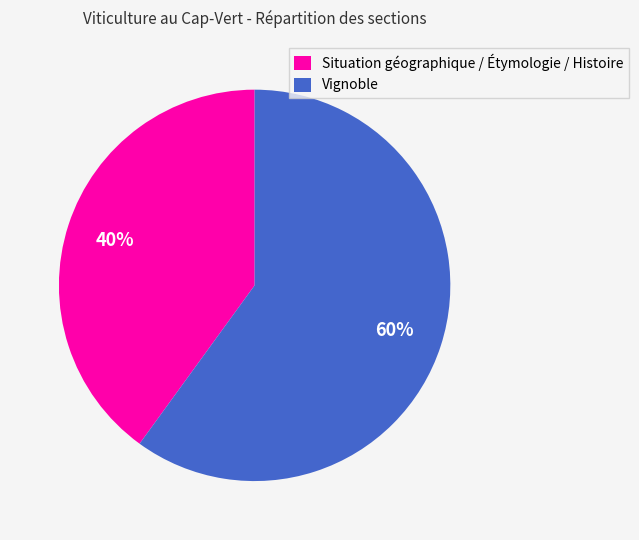

Combined, do Vignoble and Situation géographique / Étymologie / Histoire account for over 50%?

Yes